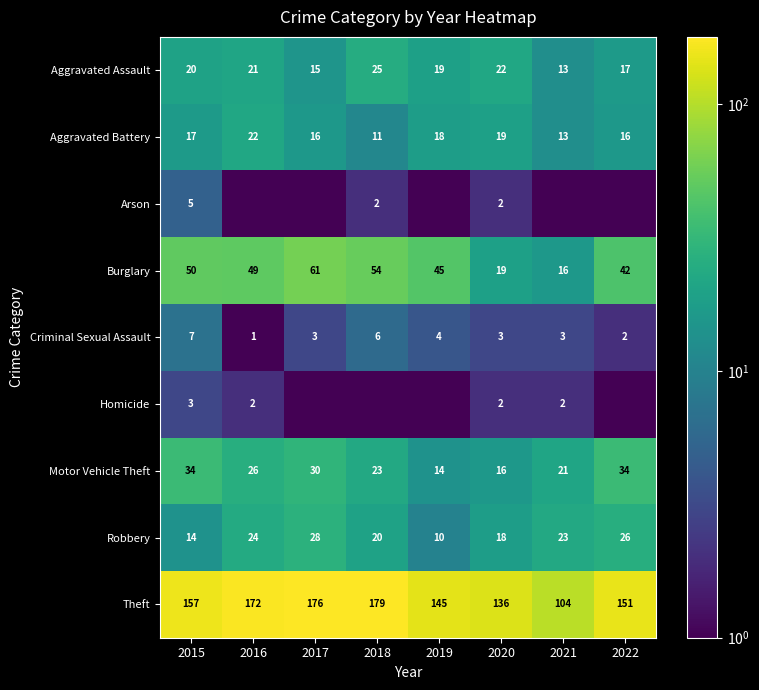

What is the difference between the second highest and minimum values in the Criminal Sexual Assault series?

5.0